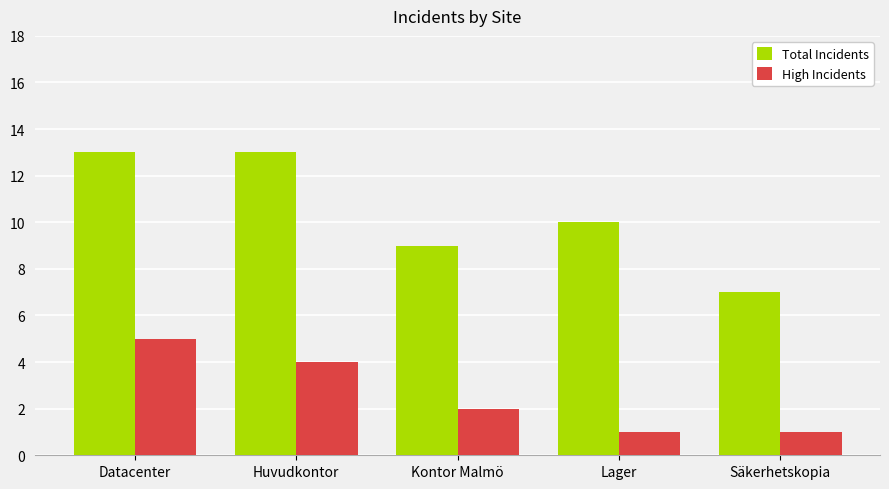

How many groups of bars are there?

5